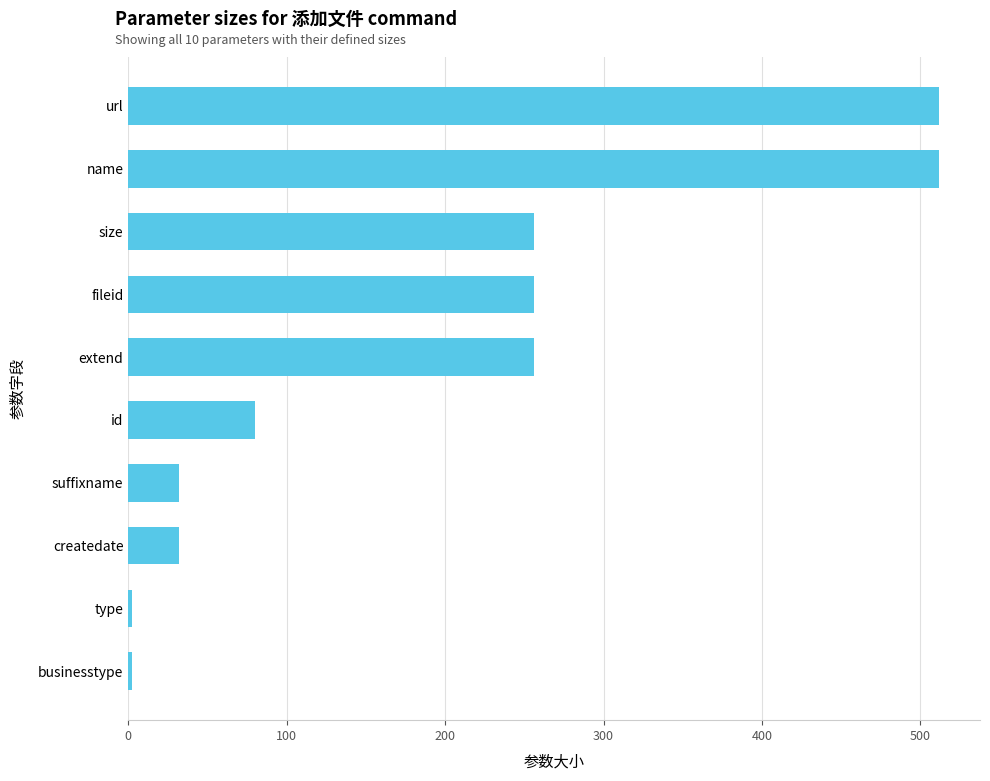

What is the difference between the second highest and second lowest values?

510